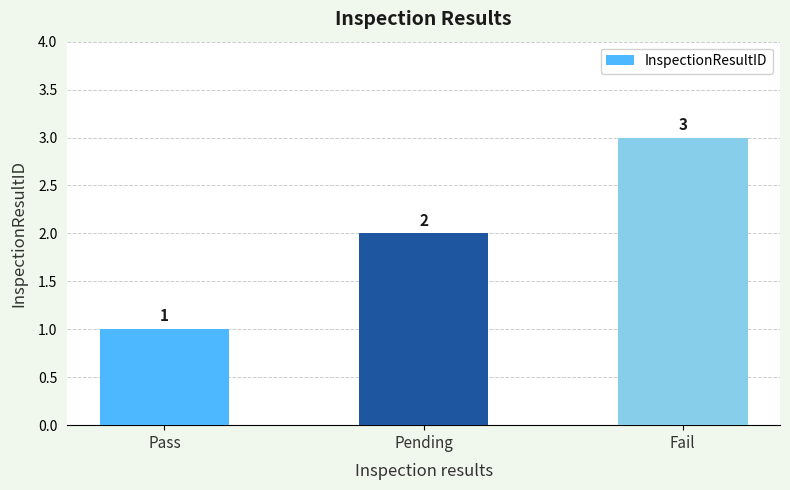

What is the change in value from Pass to Fail?

+2